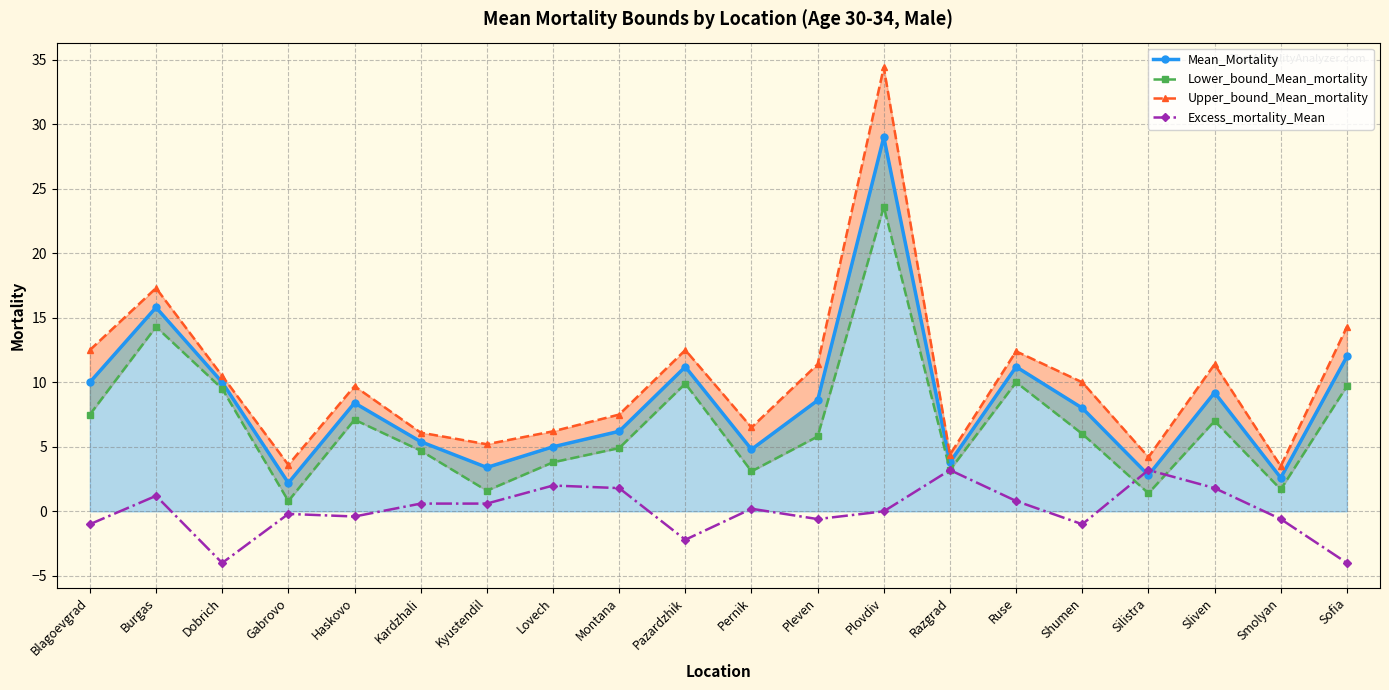

What is the maximum value shown in the chart?

34.4